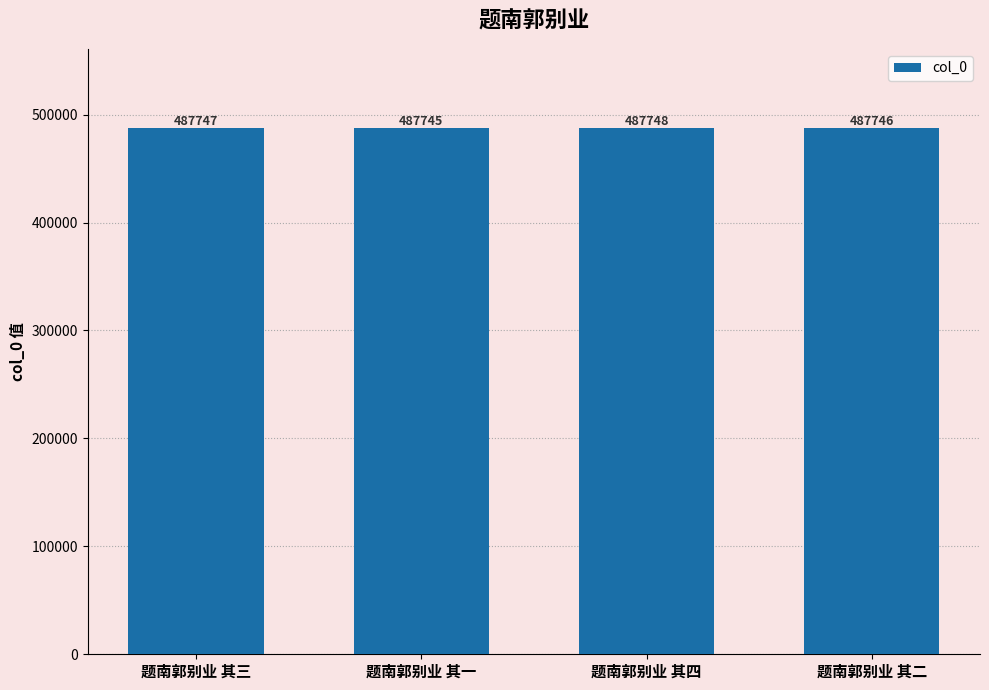

Is it true that the value at 题南郭别业 其三 is 487747?

True